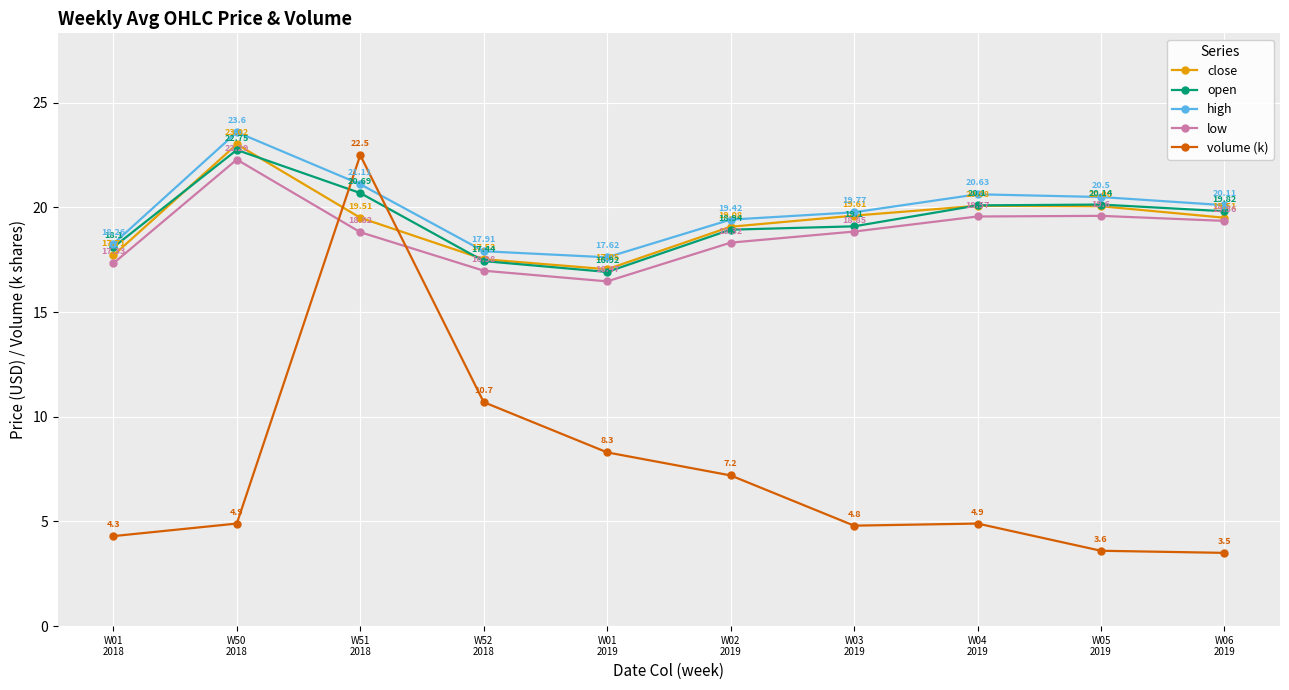

True or false: close and high intersect in this chart.

False